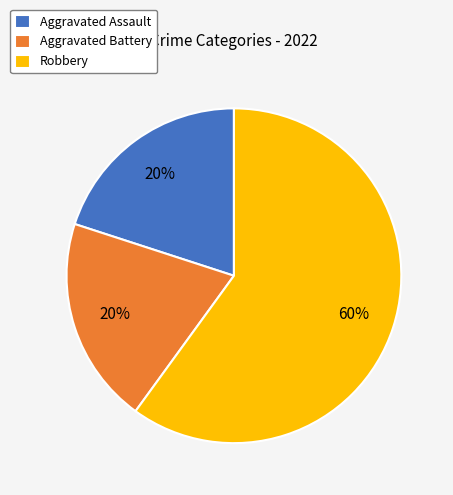

Does Aggravated Assault represent more than half of the total?

No